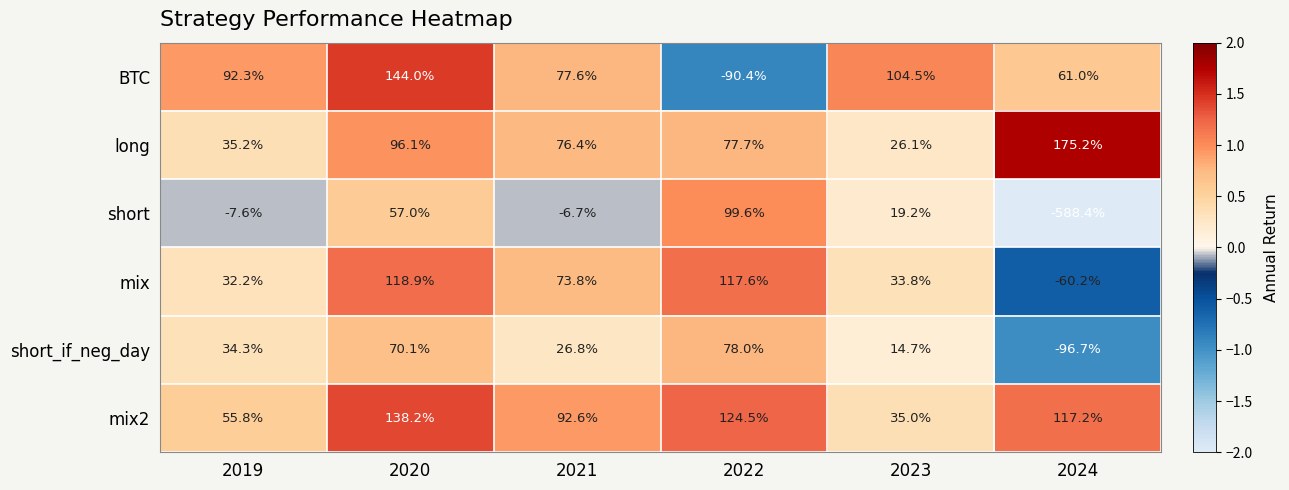

Which category has the highest value across all series?

2024